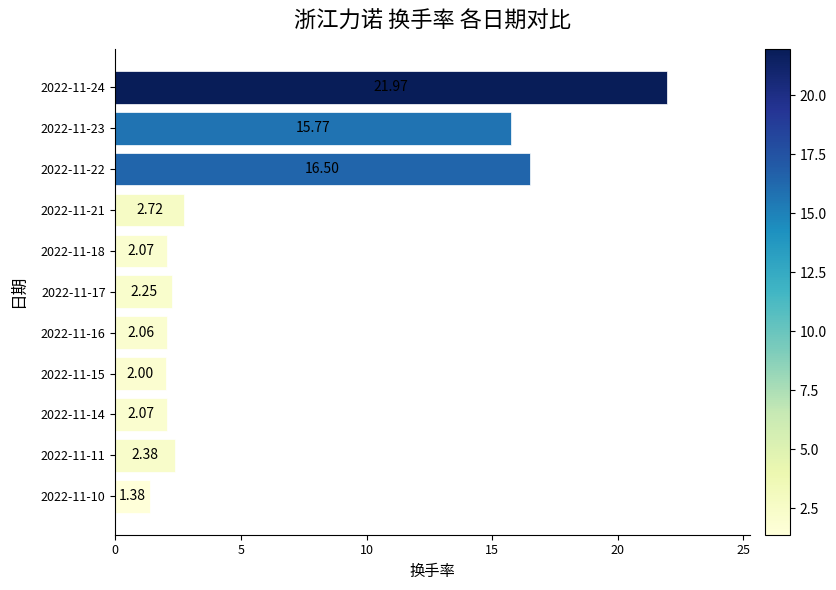

What is the maximum value shown in the chart?

22.0